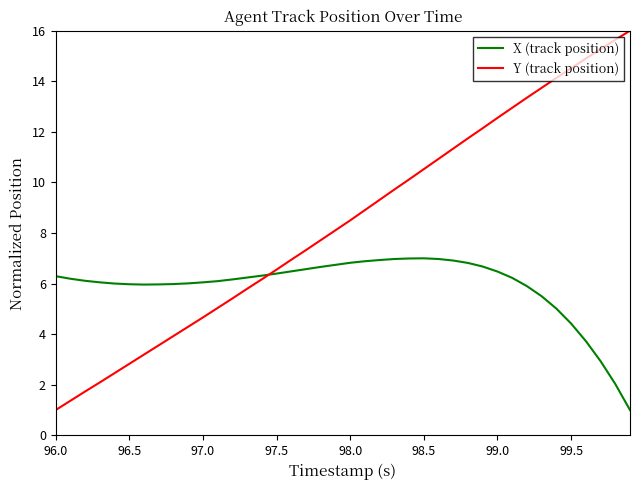

Which series has the largest range (max minus min)?

Y (track position)